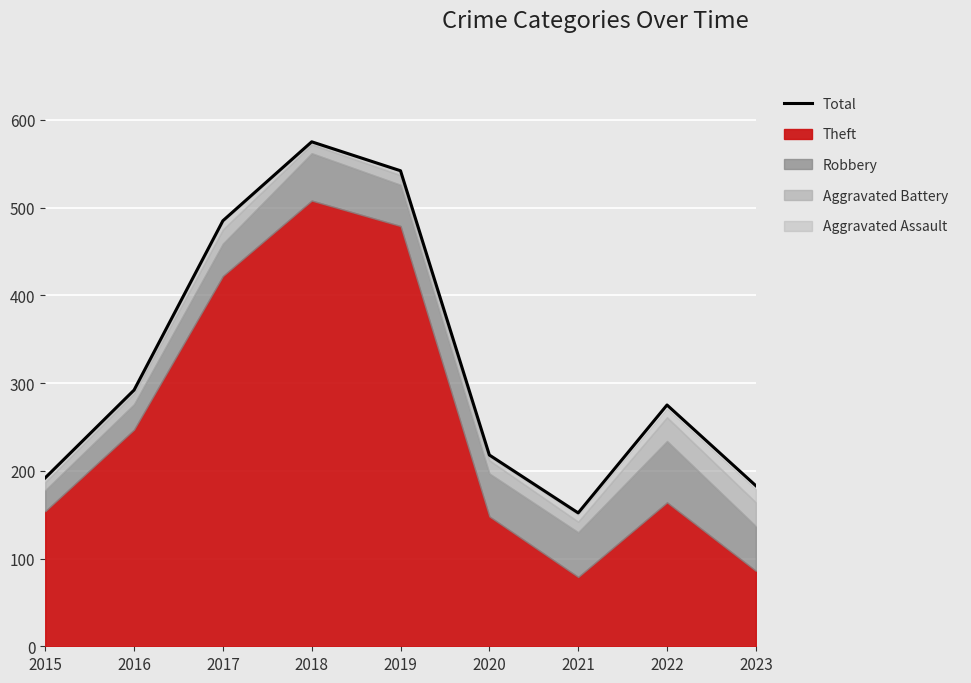

What is the average value?

324